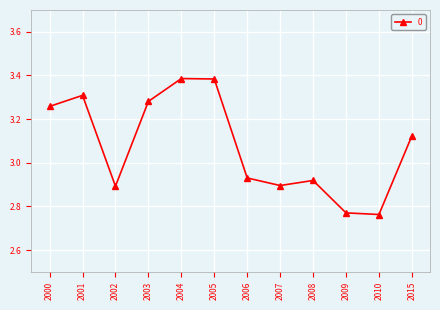

Where is the first local minimum?

2002